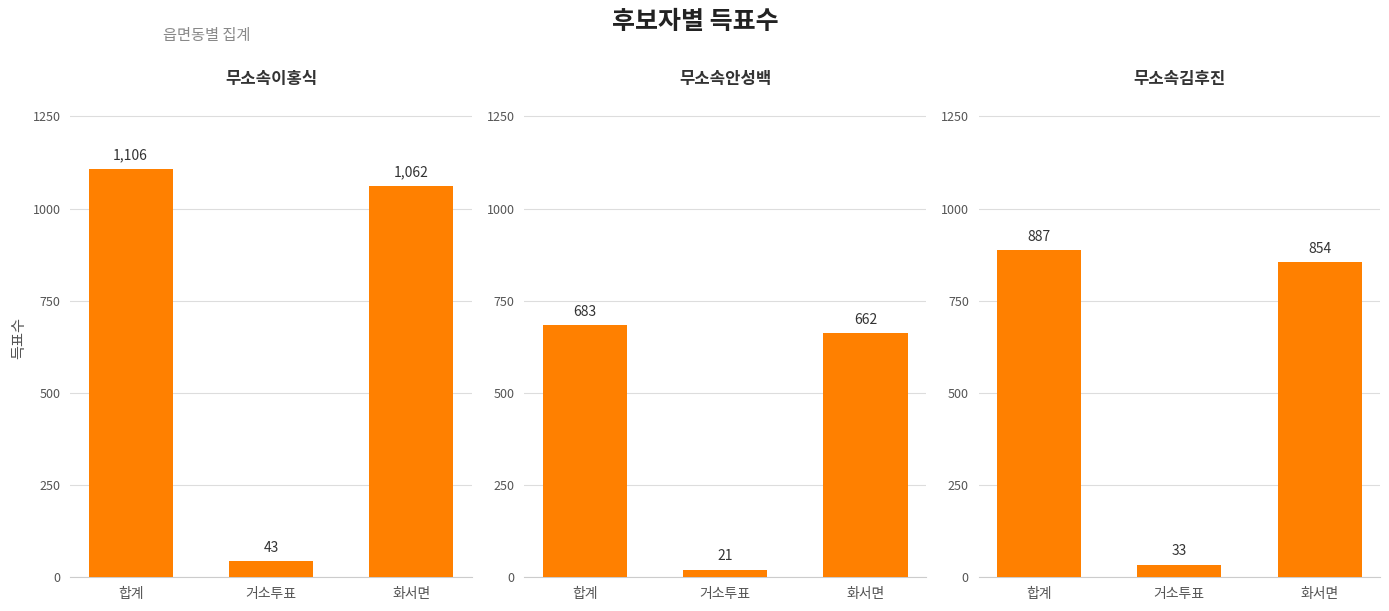

At which category does the chart reach its minimum across all series?

거소투표